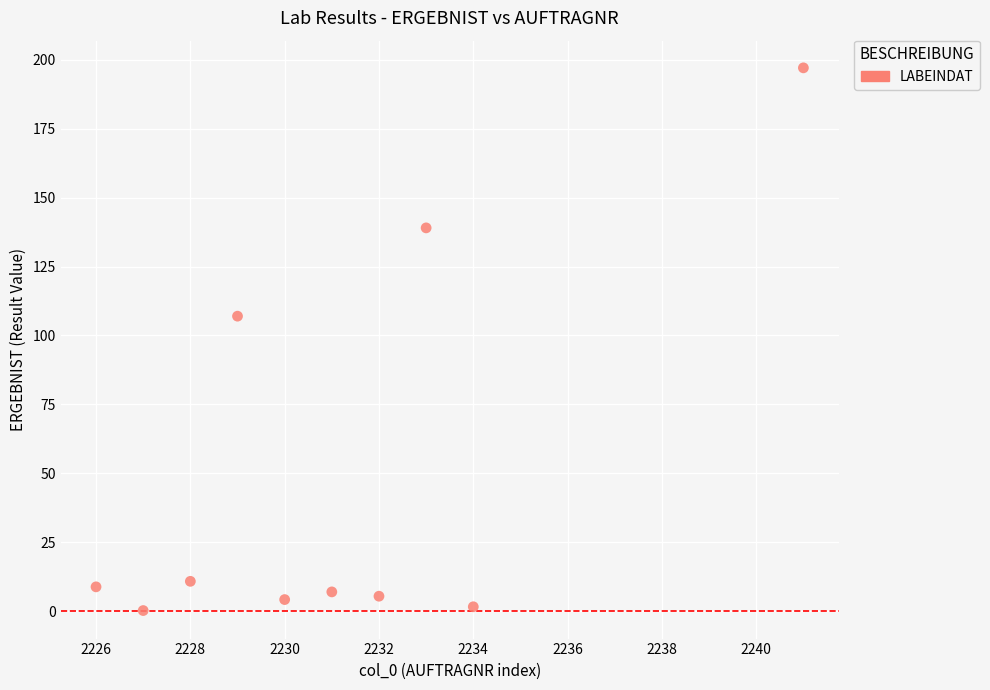

What Y value in the scatter plot is closest to 98?

107.0